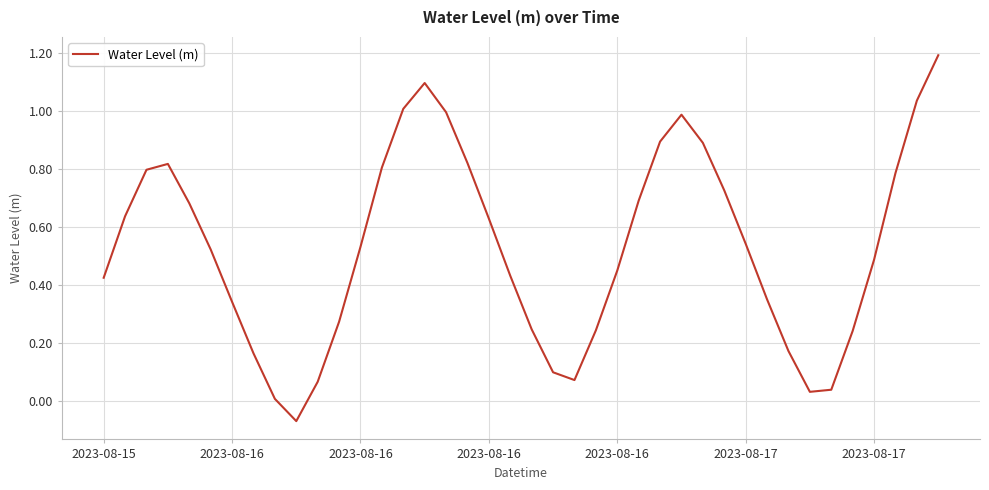

What is the maximum value shown in the chart?

1.2